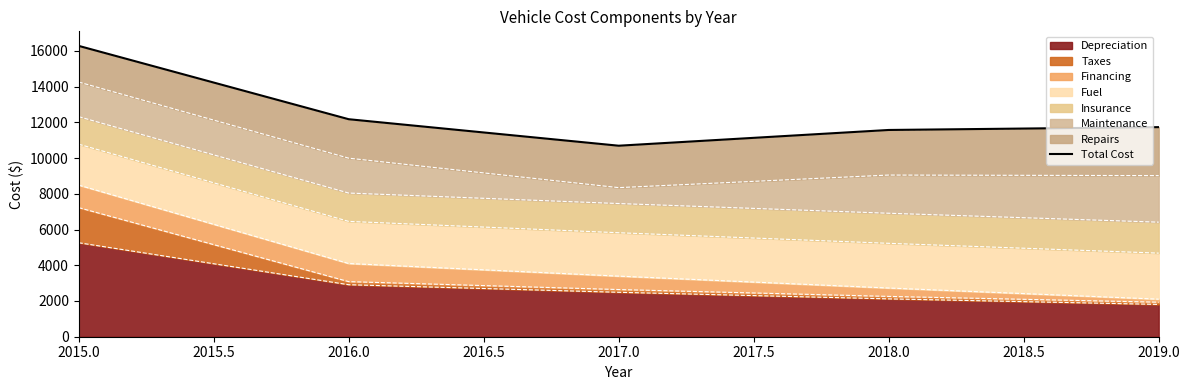

The chart shows a value of 25327 at 2015.0. True or false?

False